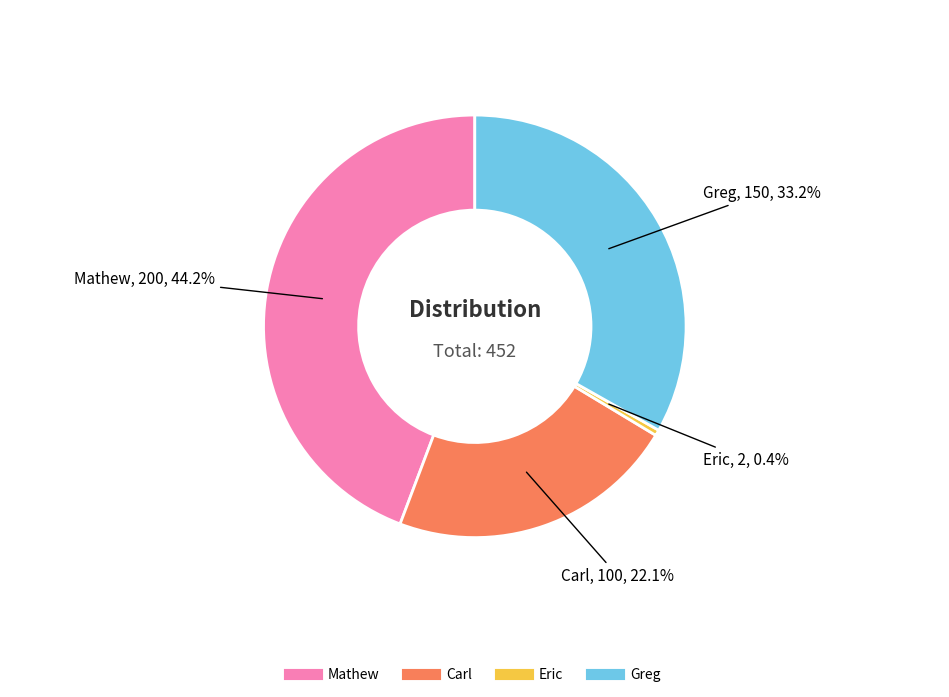

To the nearest percent, what is the difference between the largest and smallest slice percentages?

44%